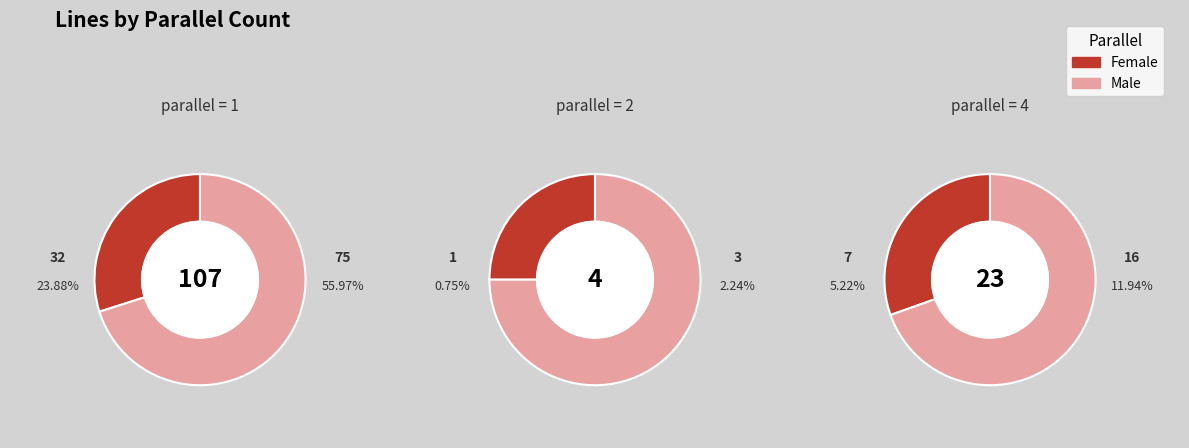

How much of the chart is everything except parallel_4?

82.8%